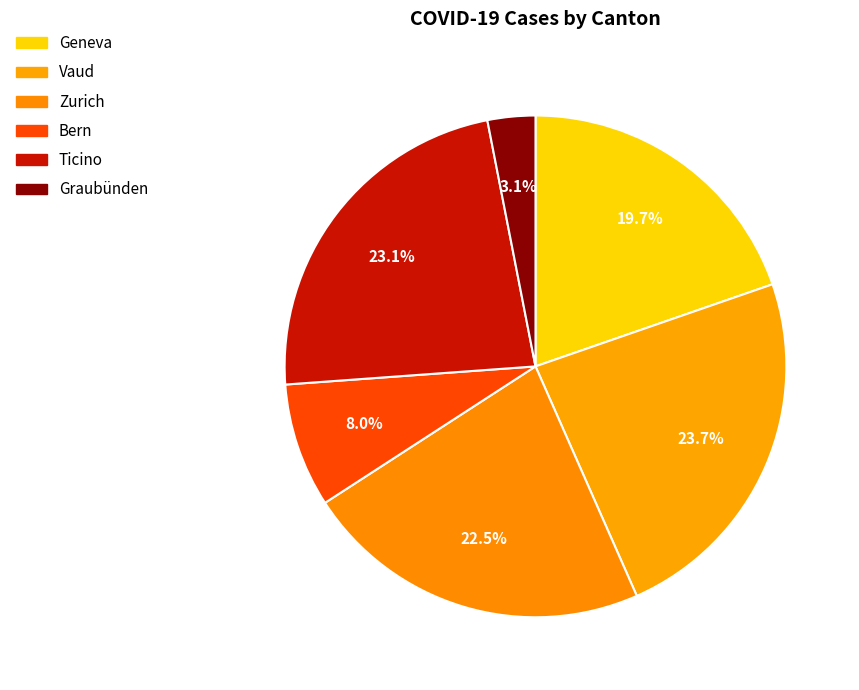

To the nearest percent, what portion does GR represent?

3%